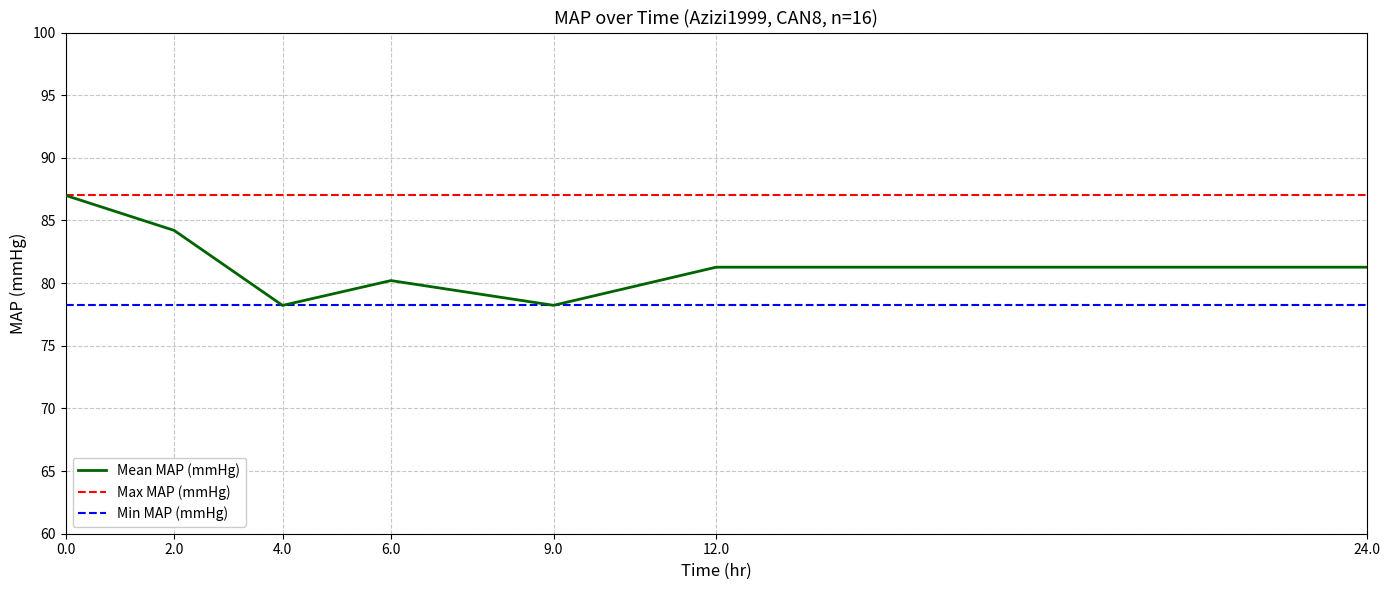

True or false: Max MAP (mmHg) and Min MAP (mmHg) intersect in this chart.

False